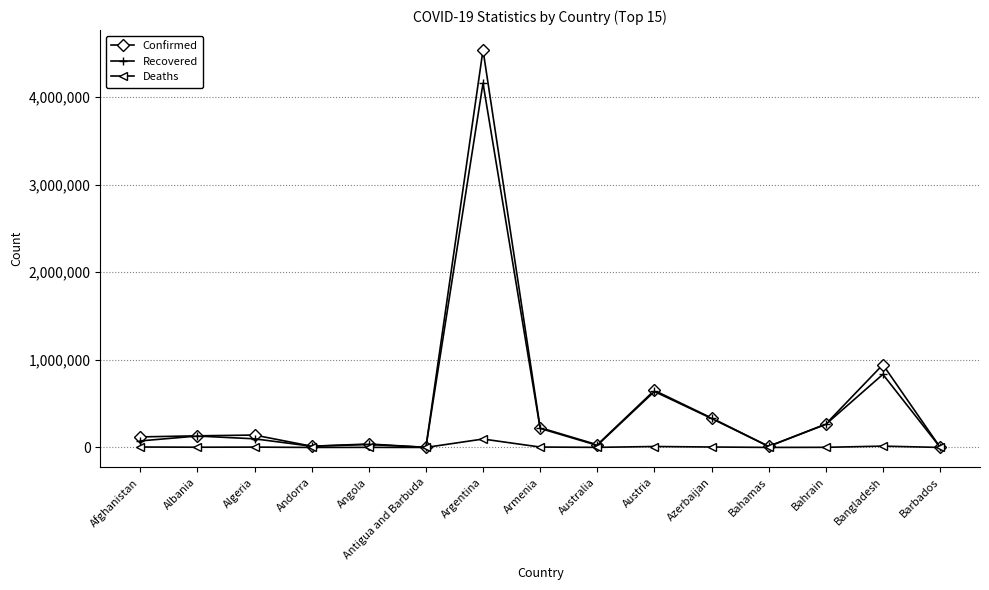

Where is Confirmed nearest to the value 2268368?

Bangladesh